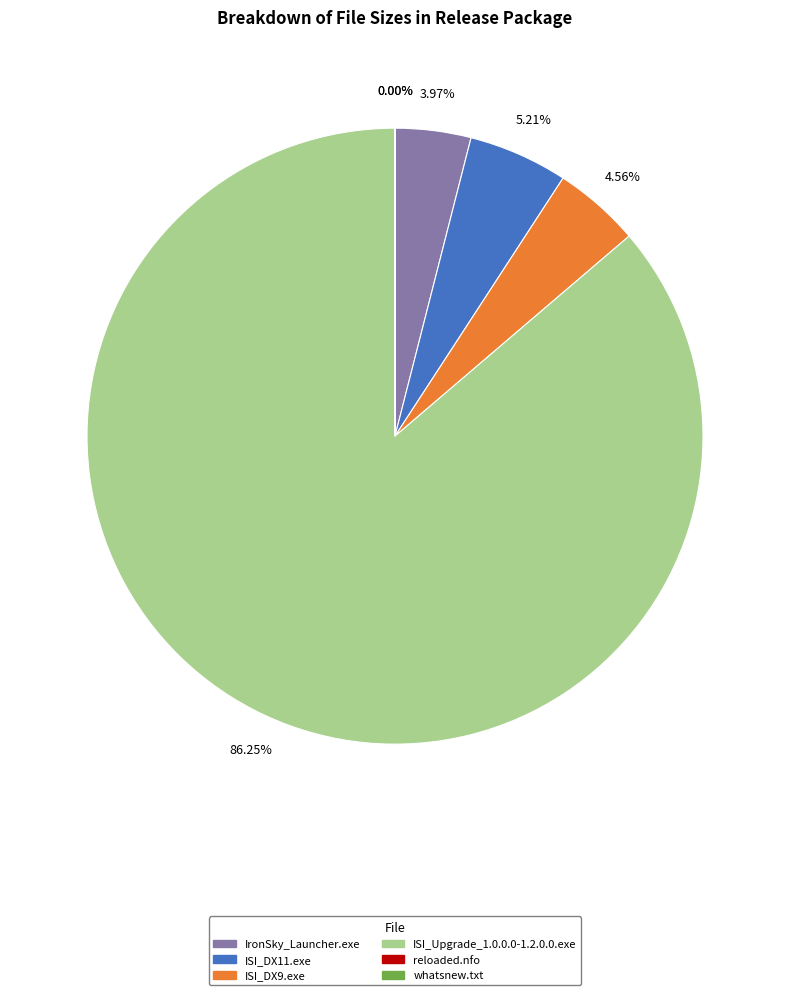

Which slice represents more than half of the pie?

ISI_Upgrade_1.0.0.0-1.2.0.0.exe